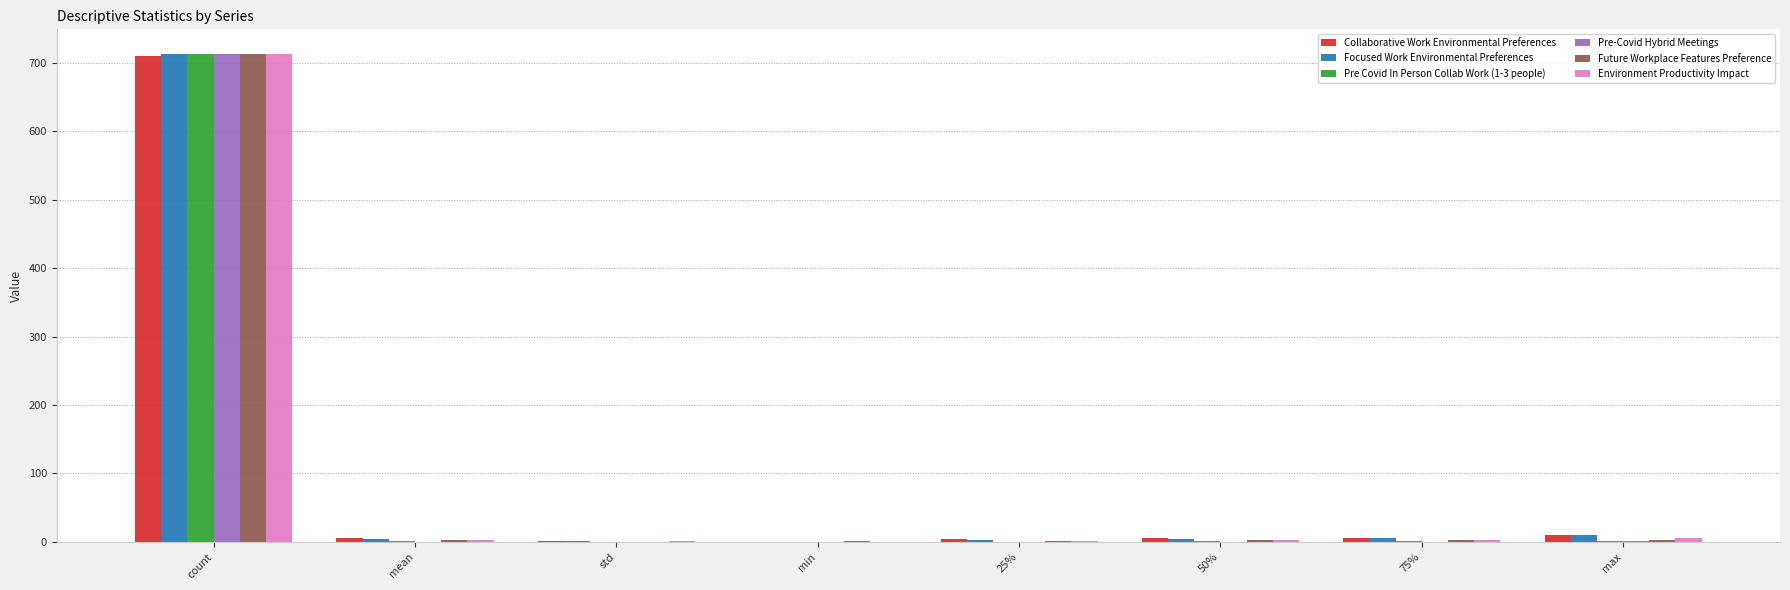

What is the highest value of the Collaborative Work Environmental Preferences series?

710.0